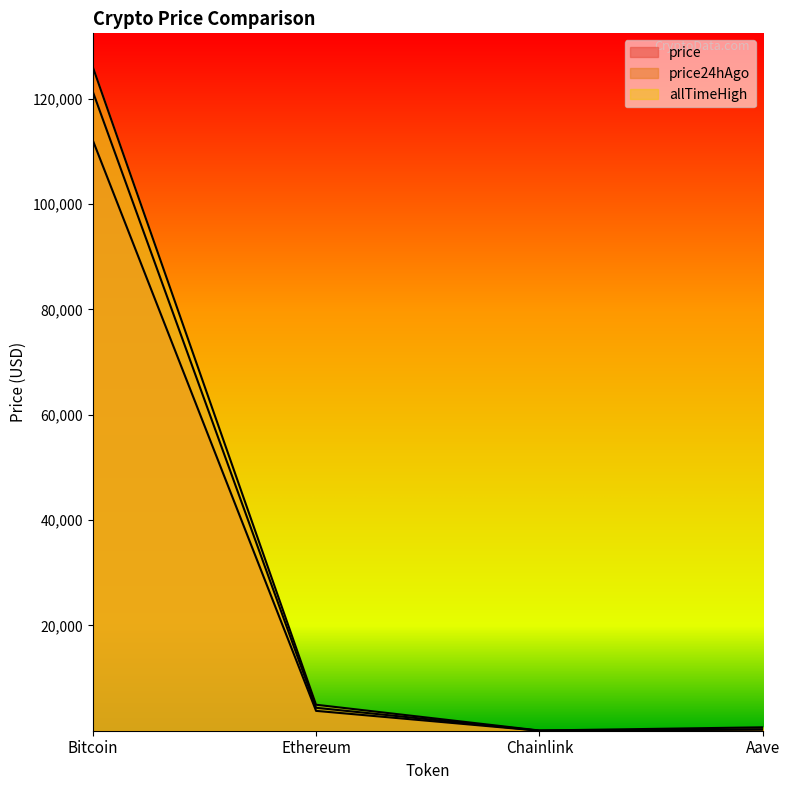

Between Aave and Chainlink, which is larger?

Aave